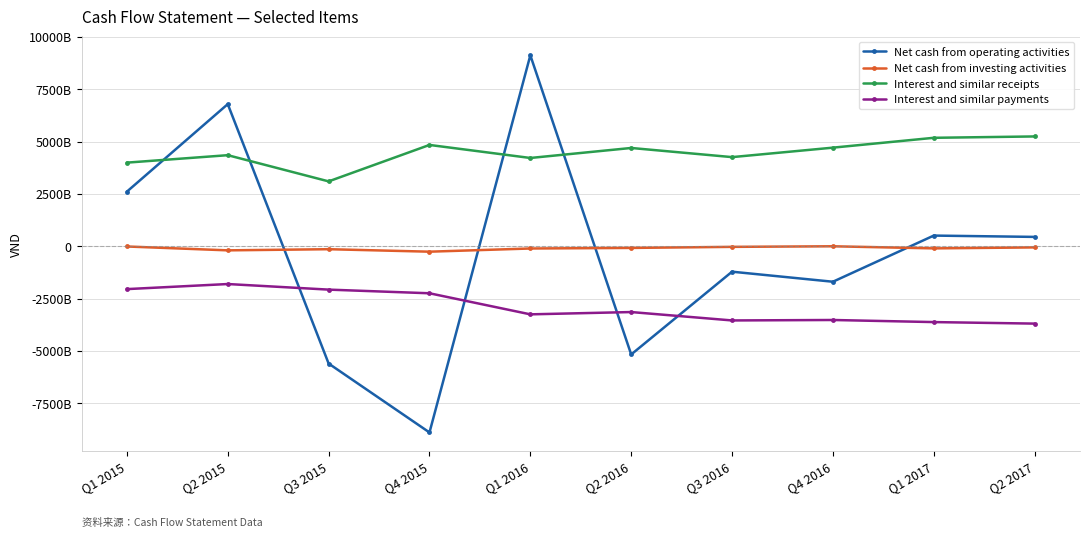

What is the label of the 8th point from the right?

Q3 2015